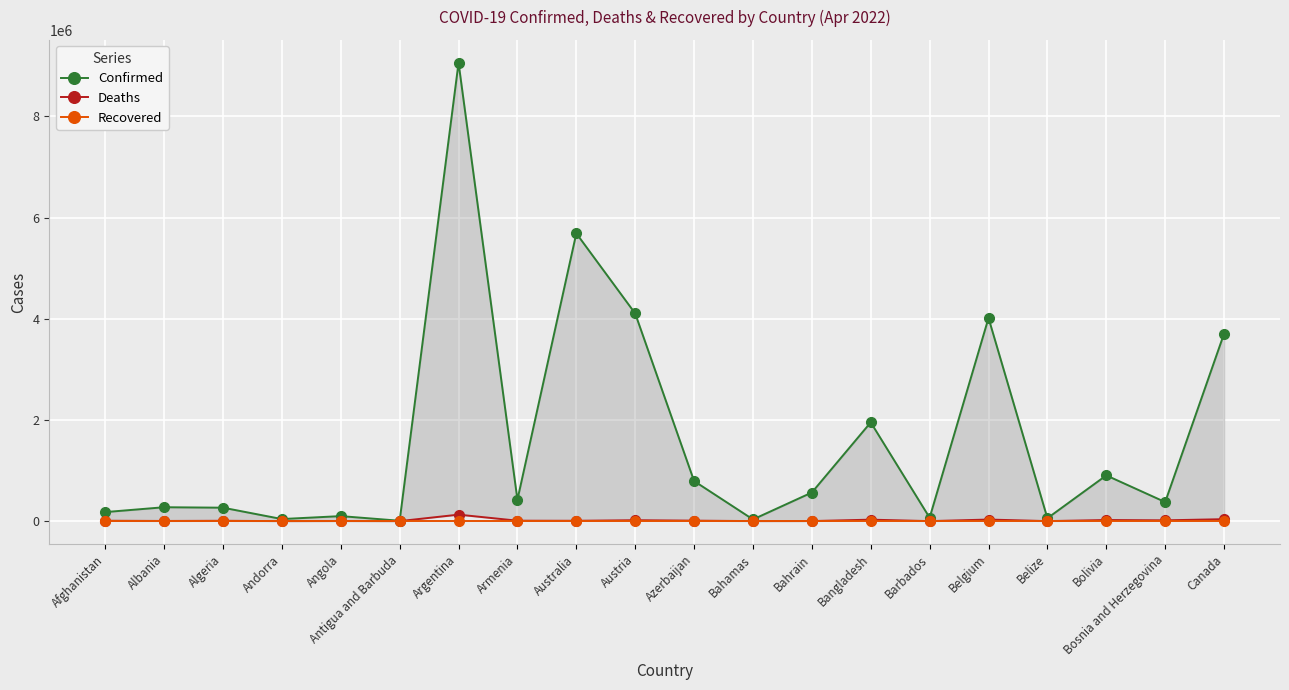

Reading left to right, transcribe all the data shown in this chart.

Confirmed: Afghanistan=178689	Albania=274791	Algeria=265761	Andorra=41013	Angola=99287	Antigua and Barbuda=7571	Argentina=9060923	Armenia=422825	Australia=5689377	Austria=4104859	Azerbaijan=792496	Bahamas=33463	Bahrain=565830	Bangladesh=1952556	Barbados=67256	Belgium=4015791	Belize=57419	Bolivia=904377	Bosnia and Herzegovina=376699	Canada=3706399
Deaths: Afghanistan=7682	Albania=3496	Algeria=6874	Andorra=153	Angola=1900	Antigua and Barbuda=135	Argentina=128344	Armenia=8622	Australia=6989	Austria=18047	Azerbaijan=9707	Bahamas=789	Bahrain=1475	Bangladesh=29127	Barbados=389	Belgium=31319	Belize=676	Bolivia=21908	Bosnia and Herzegovina=15756	Canada=38849
Recovered: Afghanistan=0	Albania=0	Algeria=0	Andorra=0	Angola=0	Antigua and Barbuda=0	Argentina=0	Armenia=0	Australia=0	Austria=0	Azerbaijan=0	Bahamas=0	Bahrain=0	Bangladesh=0	Barbados=0	Belgium=0	Belize=0	Bolivia=0	Bosnia and Herzegovina=0	Canada=0